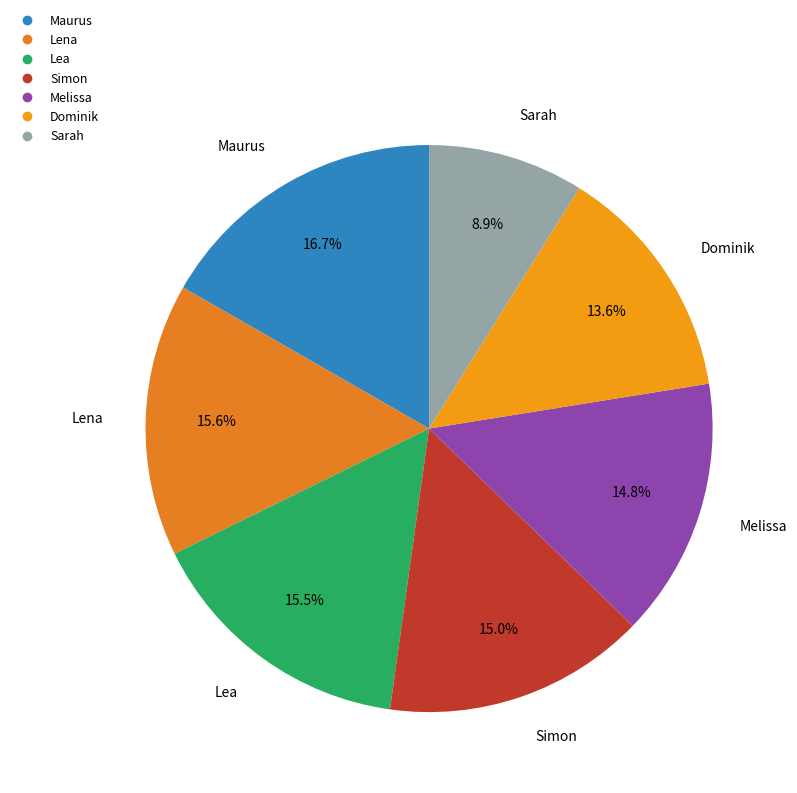

Which has a higher value, Maurus or Lena?

Maurus